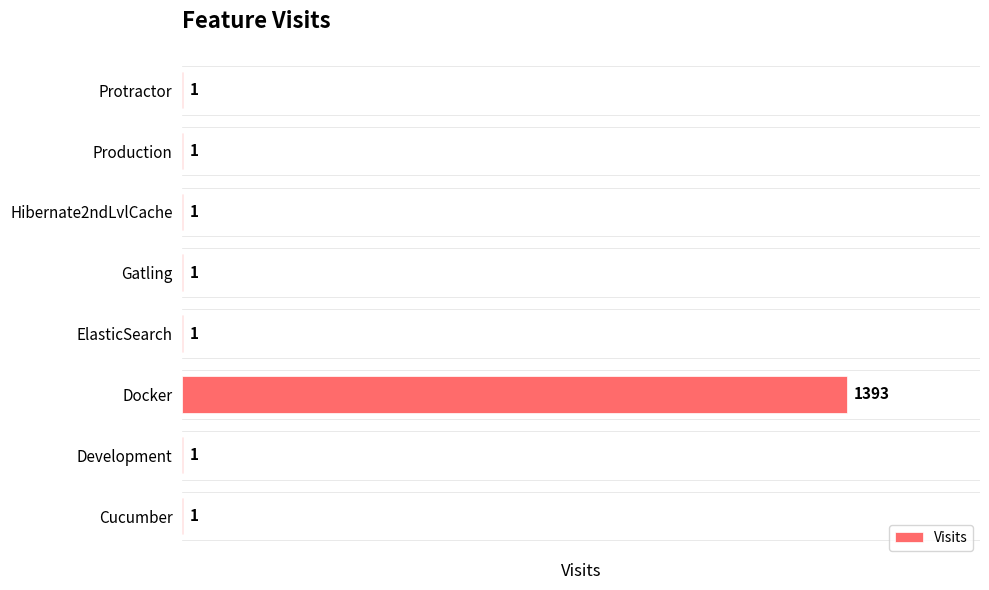

Does the chart contain stacked bars?

No